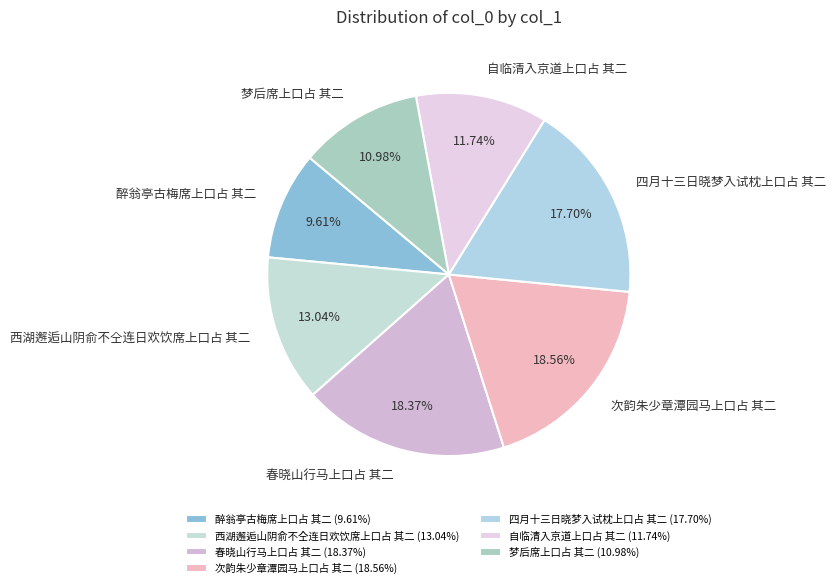

Does 醉翁亭古梅席上口占 其二 represent more than half of the total?

No